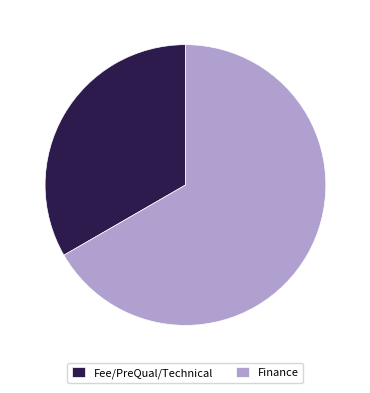

Is the sum of Finance and Fee/PreQual/Technical greater than half?

Yes